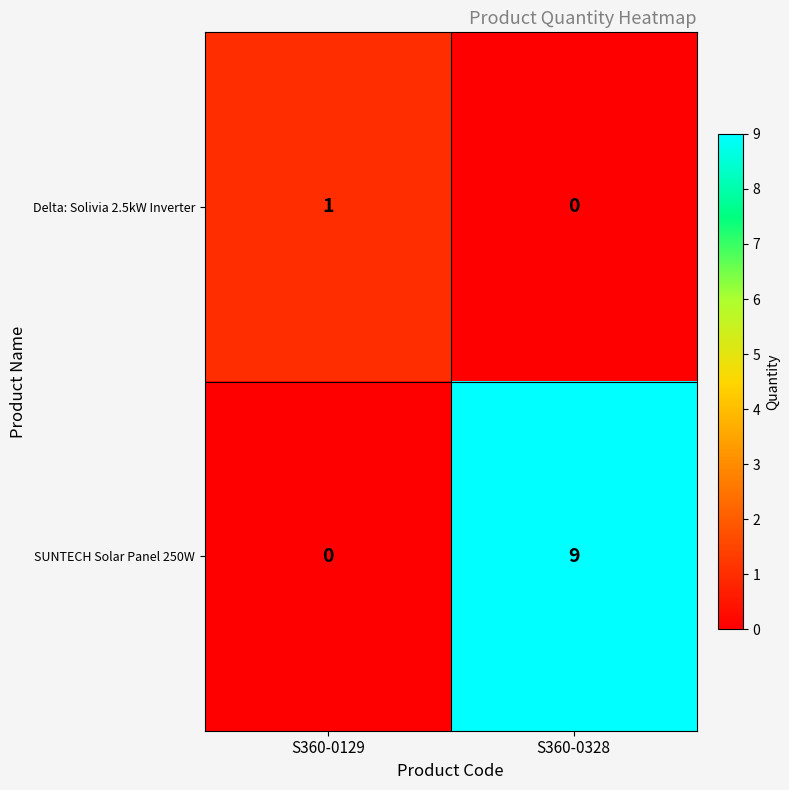

Between S360-0129 and S360-0328, which series saw the biggest shift?

SUNTECH Solar Panel 250W